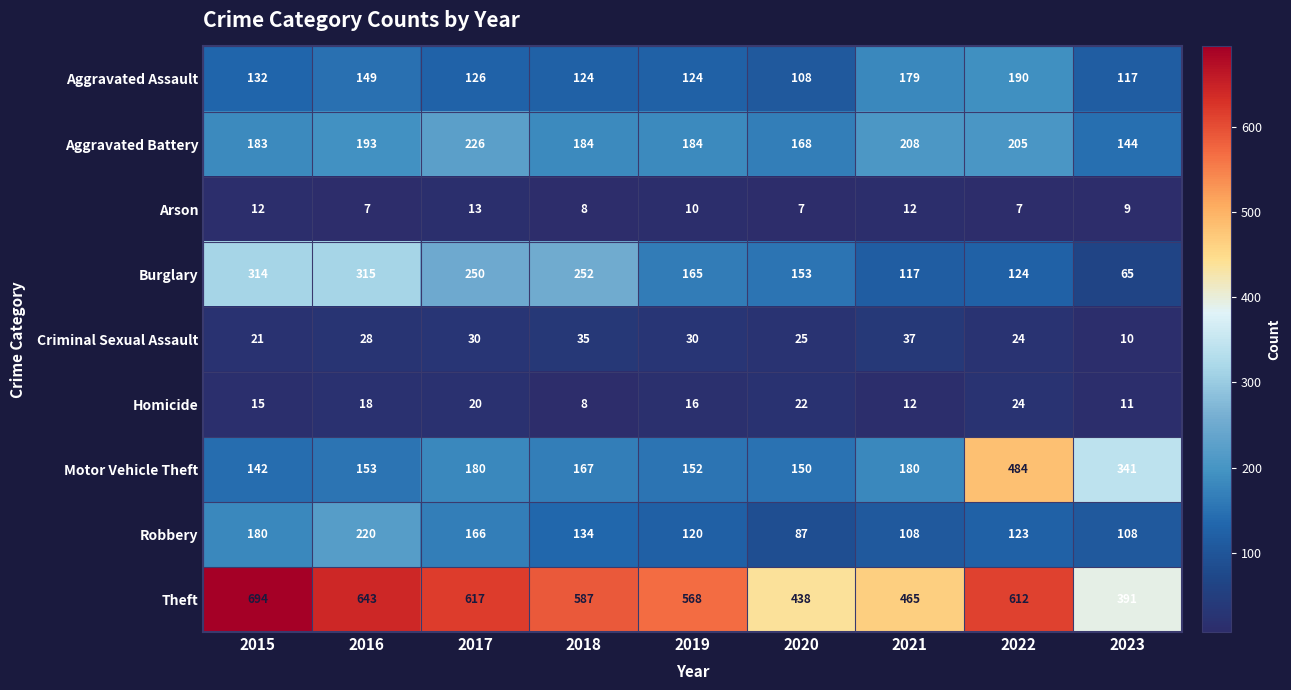

At which label does Motor Vehicle Theft first exceed 167?

2017